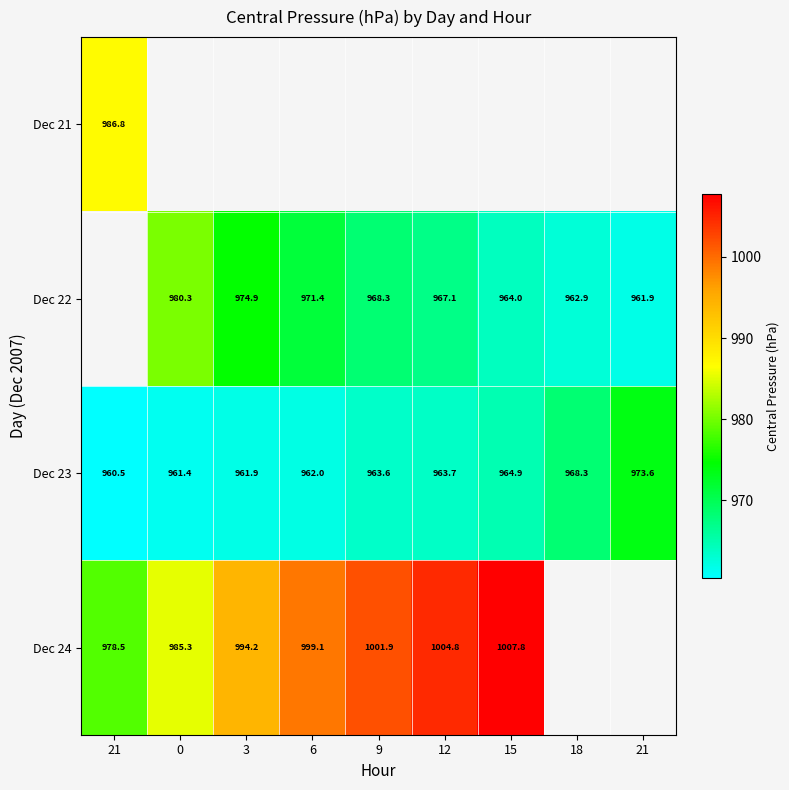

At which category does the chart reach its minimum across all series?

21